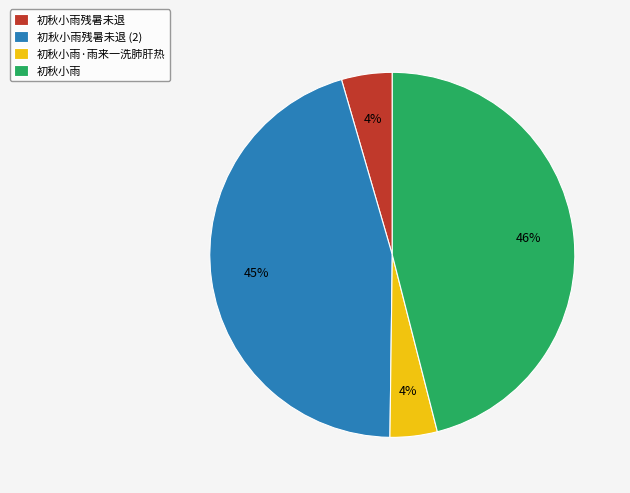

To the nearest percent, what percentage of the pie is 初秋小雨·雨来一洗肺肝热?

4%